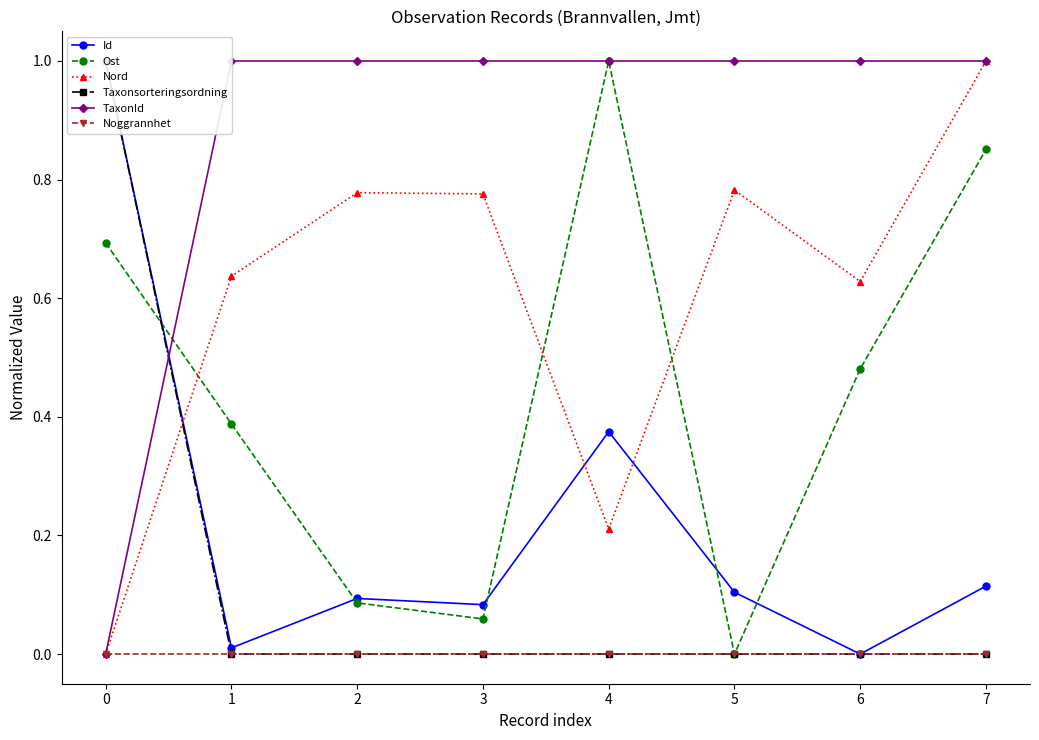

Is this an area chart (filled region under the line)?

No